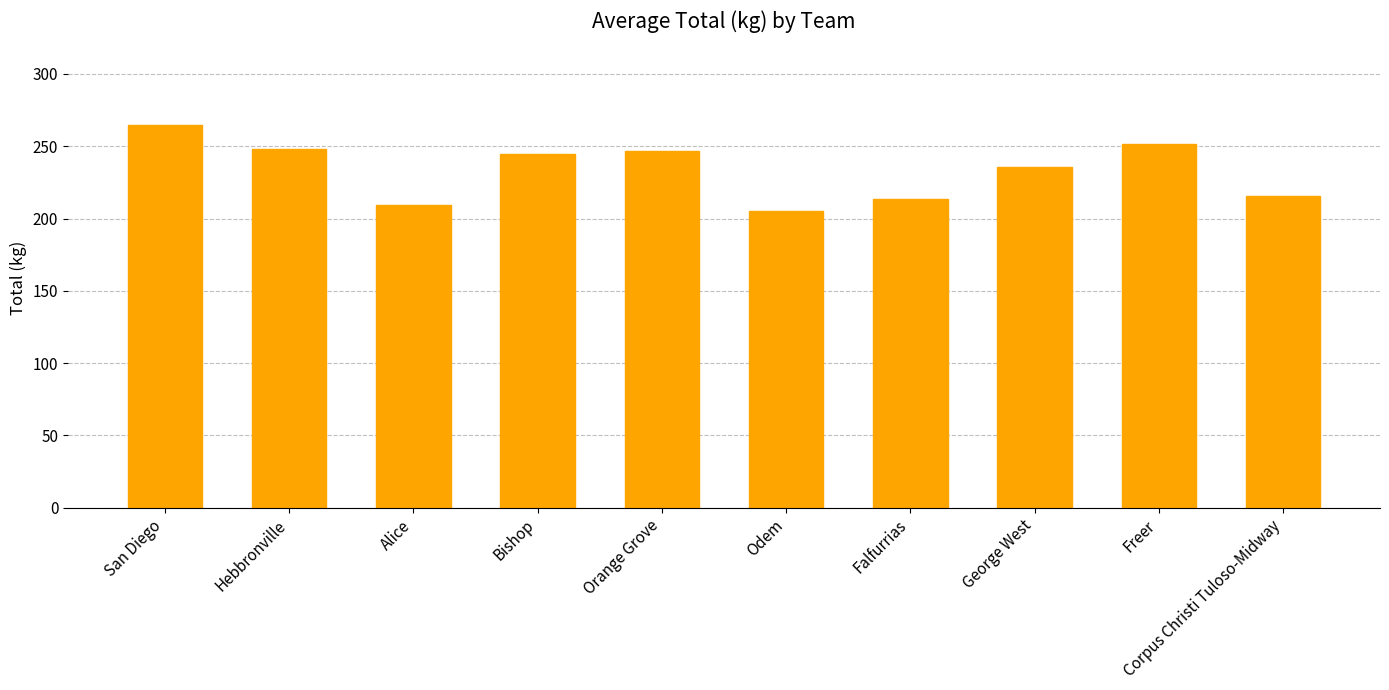

Is it true that the value at George West is 235.9?

True